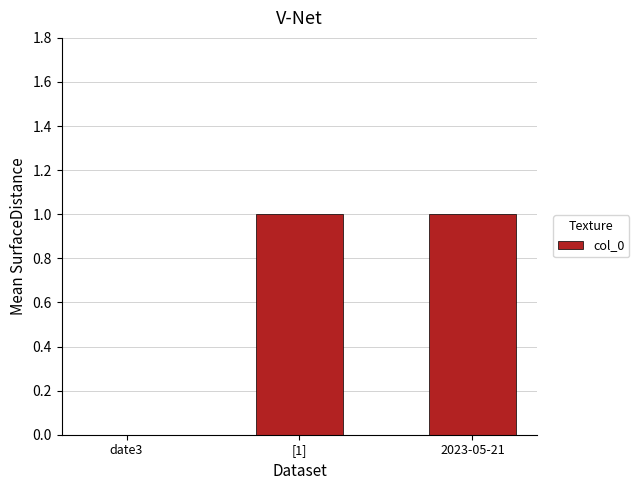

Which has a higher value, [1] or date3?

[1]